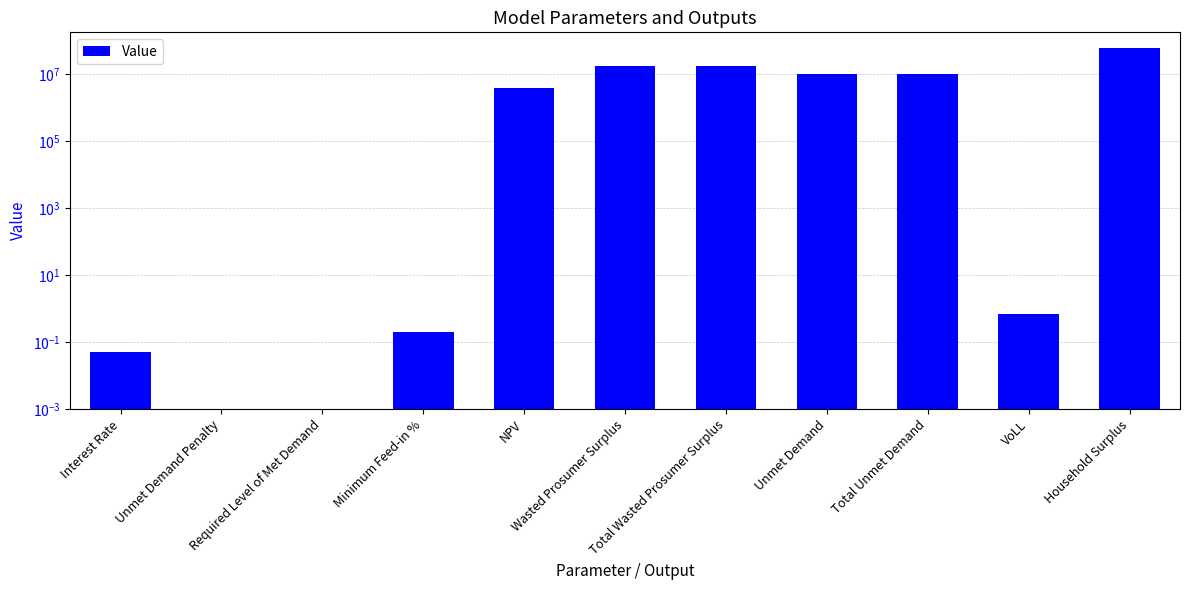

Rank the categories by value from lowest to highest.

Unmet Demand Penalty, Required Level of Met Demand, Interest Rate, Minimum Feed-in %, VoLL, NPV, Unmet Demand, Total Unmet Demand, Wasted Prosumer Surplus, Total Wasted Prosumer Surplus, Household Surplus